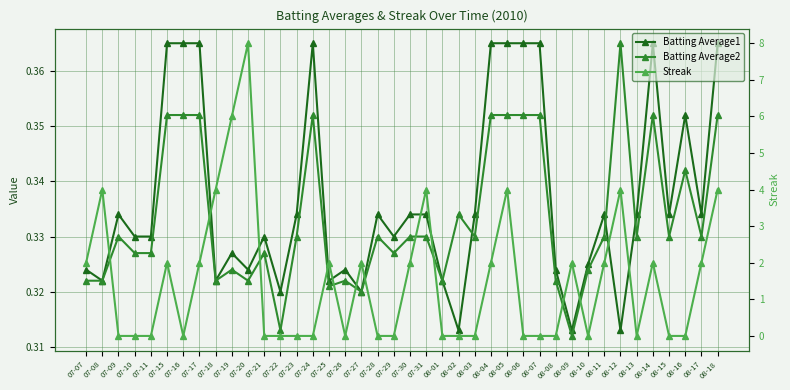

How many times do Batting Average2 and Streak cross each other?

20